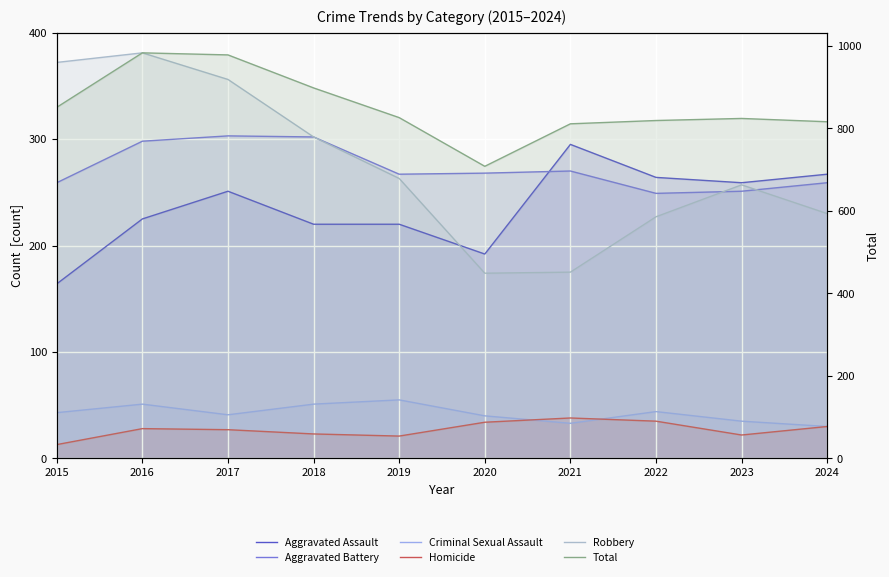

In Aggravated Assault, how many points are higher than both neighbors (excluding endpoints)?

2